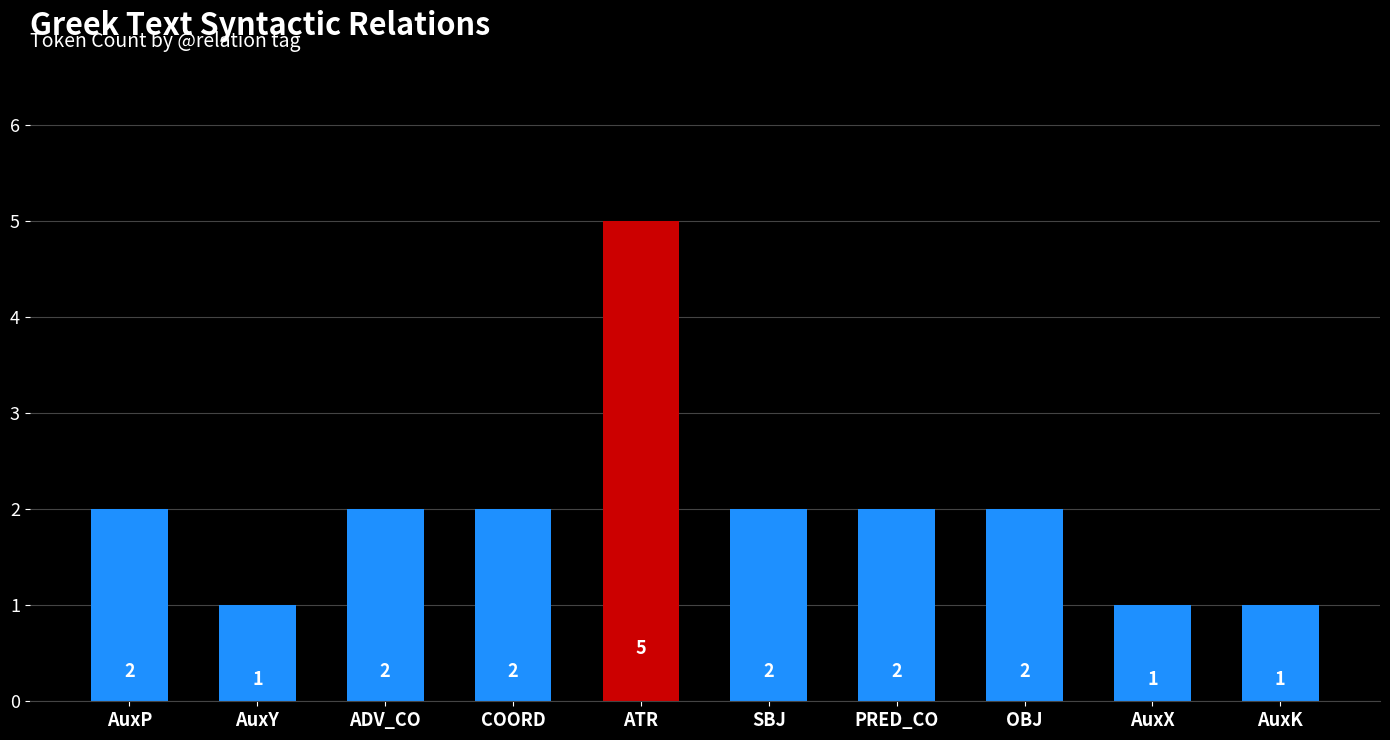

Reading left to right, list all the values displayed in this chart.

2	1	2	2	5	2	2	2	1	1